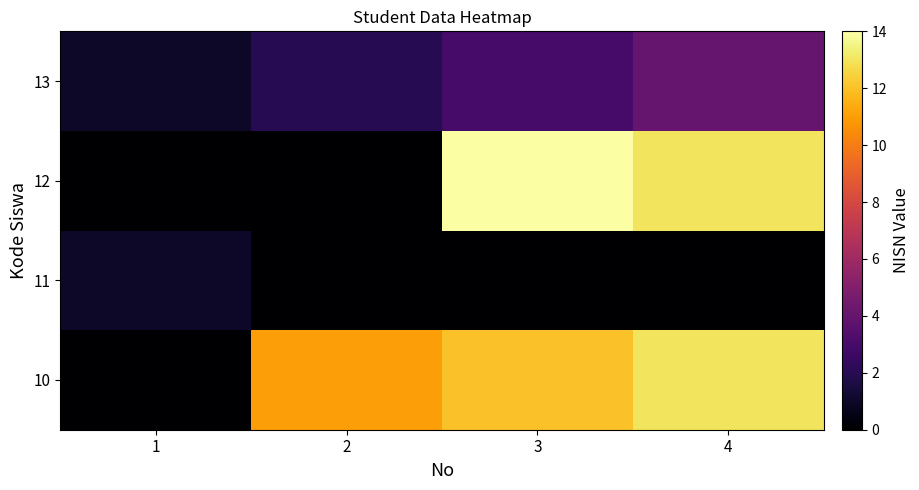

List the series in order of their peak value, lowest first.

11, 13, 10, 12